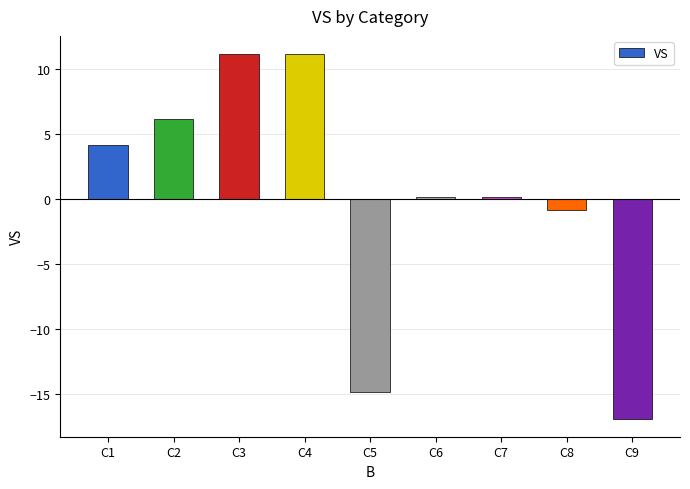

Which label corresponds to the smallest value in the chart?

C9